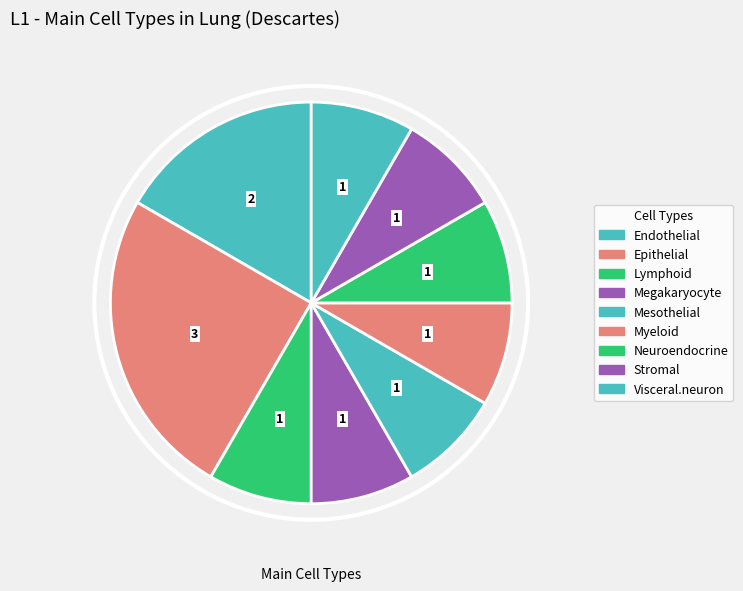

Combined, what portion of the pie is Mesothelial and Epithelial?

33.3%